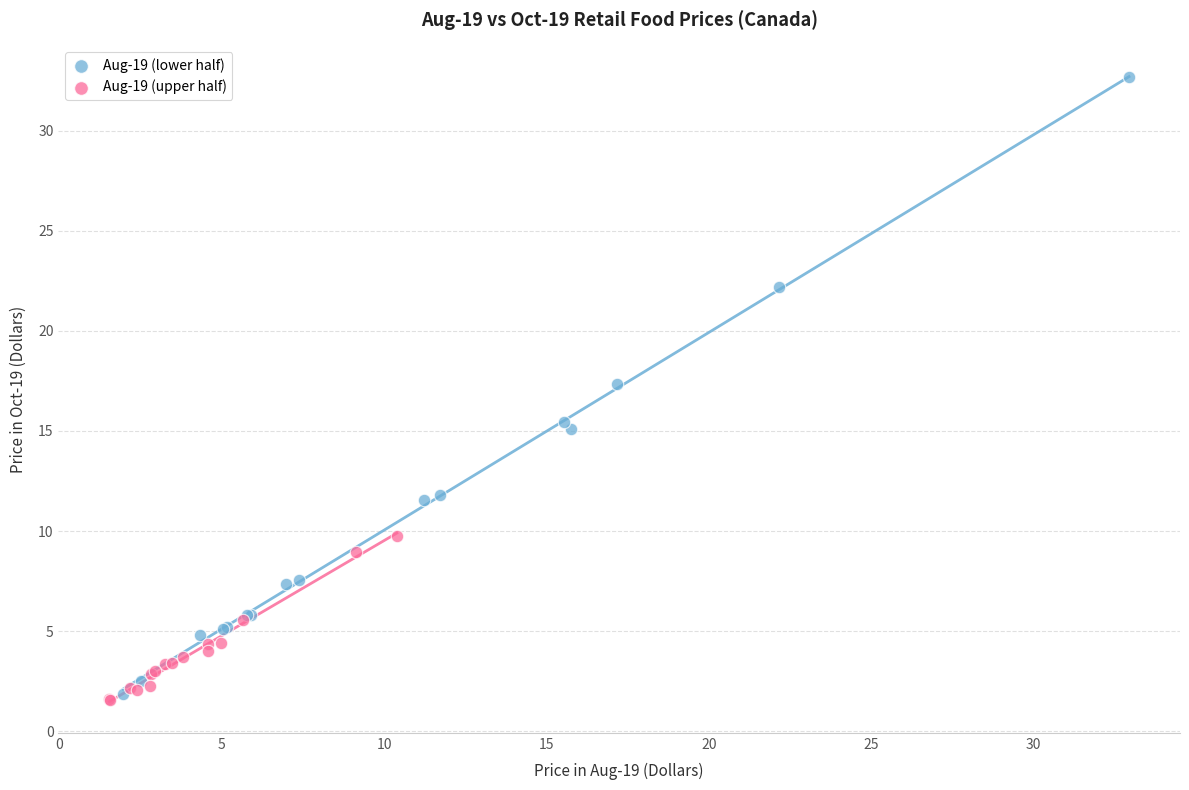

Which series contains the lowest Y value?

Aug-19 (upper half)